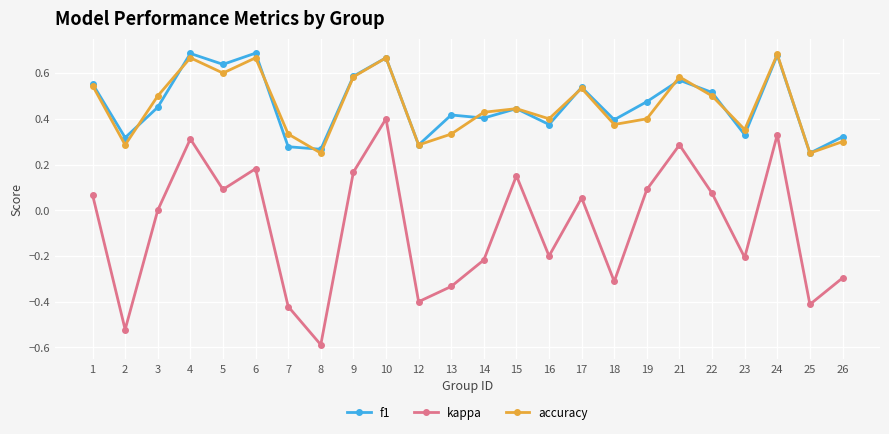

At 23, list the series in order from largest to smallest.

accuracy, f1, kappa